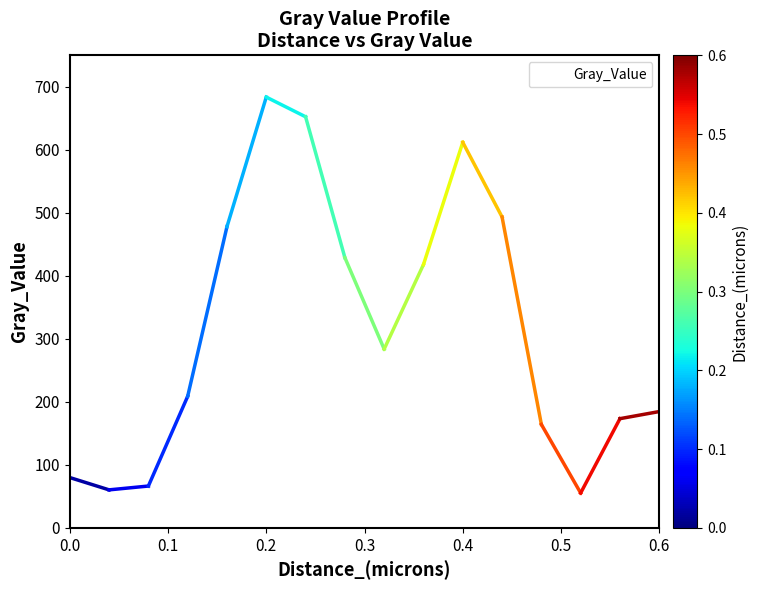

What is the maximum value shown in the chart?

683.7